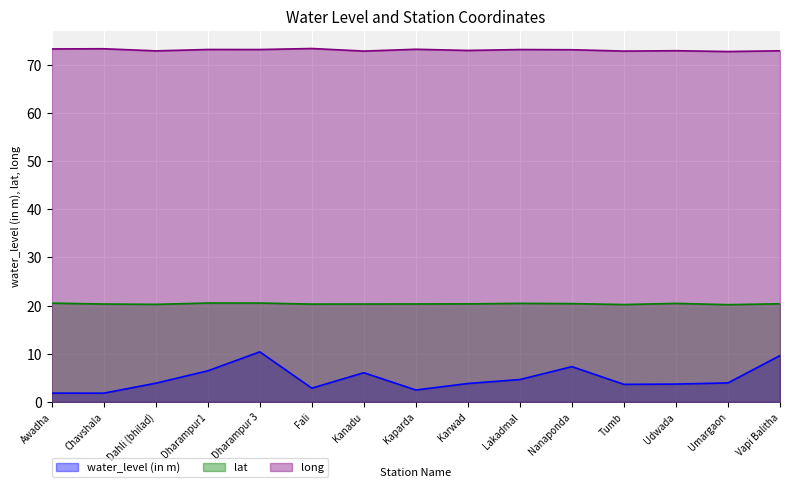

Which series has the largest range (max minus min)?

water_level (in m)